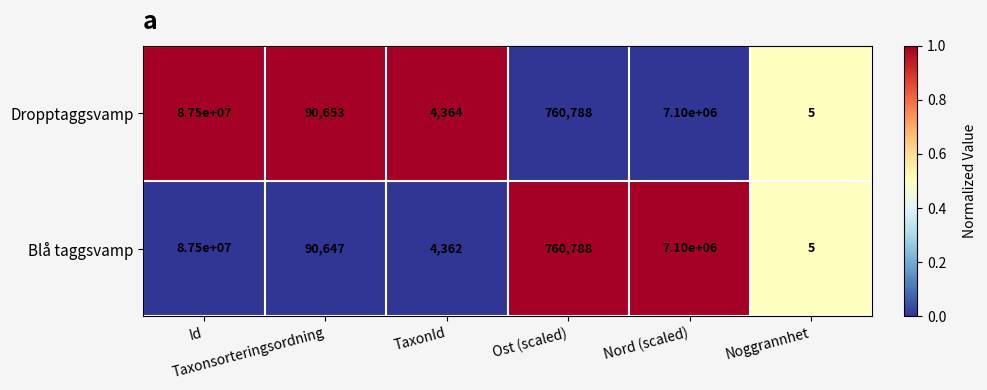

How many series are shown in this chart?

2